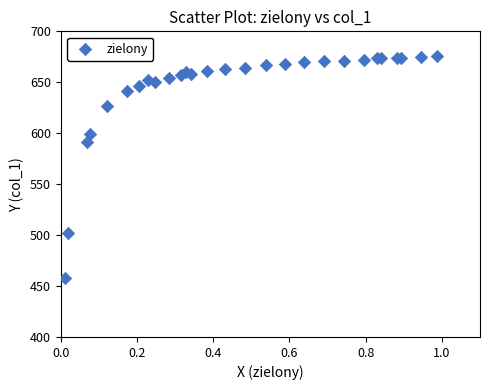

What Y value in the scatter plot is closest to 566?

591.4